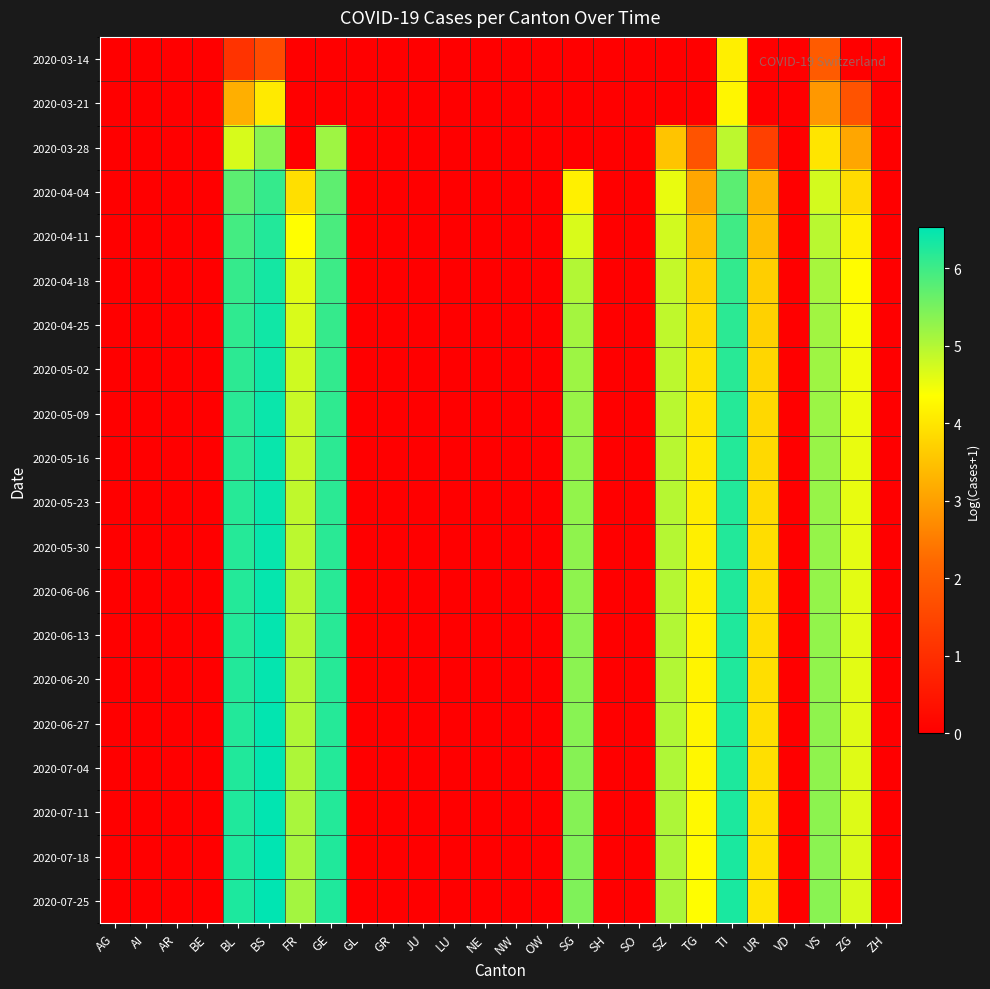

At LU, list the series in order from smallest to largest.

2020-03-14, 2020-03-21, 2020-03-28, 2020-04-04, 2020-04-11, 2020-04-18, 2020-04-25, 2020-05-02, 2020-05-09, 2020-05-16, 2020-05-23, 2020-05-30, 2020-06-06, 2020-06-13, 2020-06-20, 2020-06-27, 2020-07-04, 2020-07-11, 2020-07-18, 2020-07-25